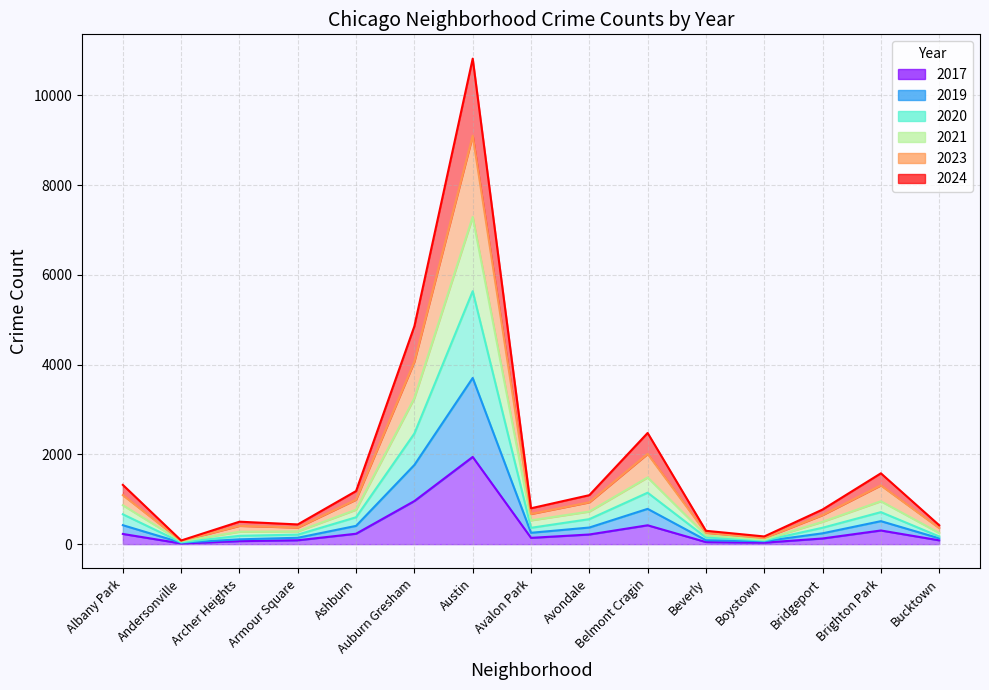

Where is the first local minimum for 2024?

Andersonville